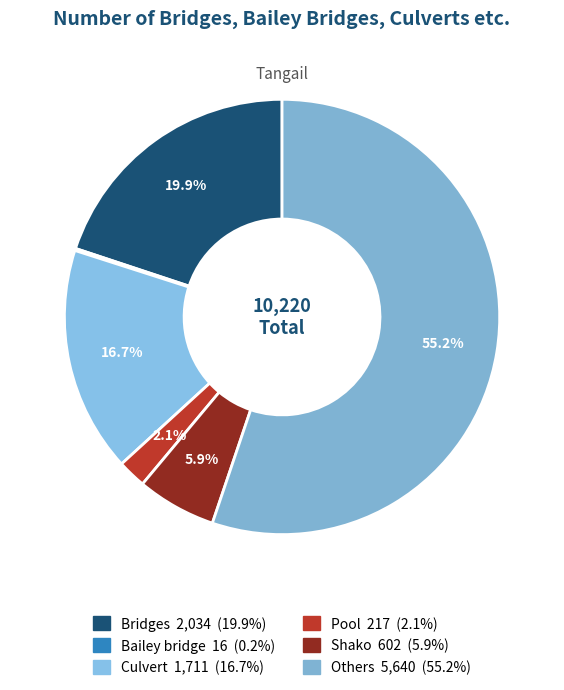

Which category accounts for the majority?

Others